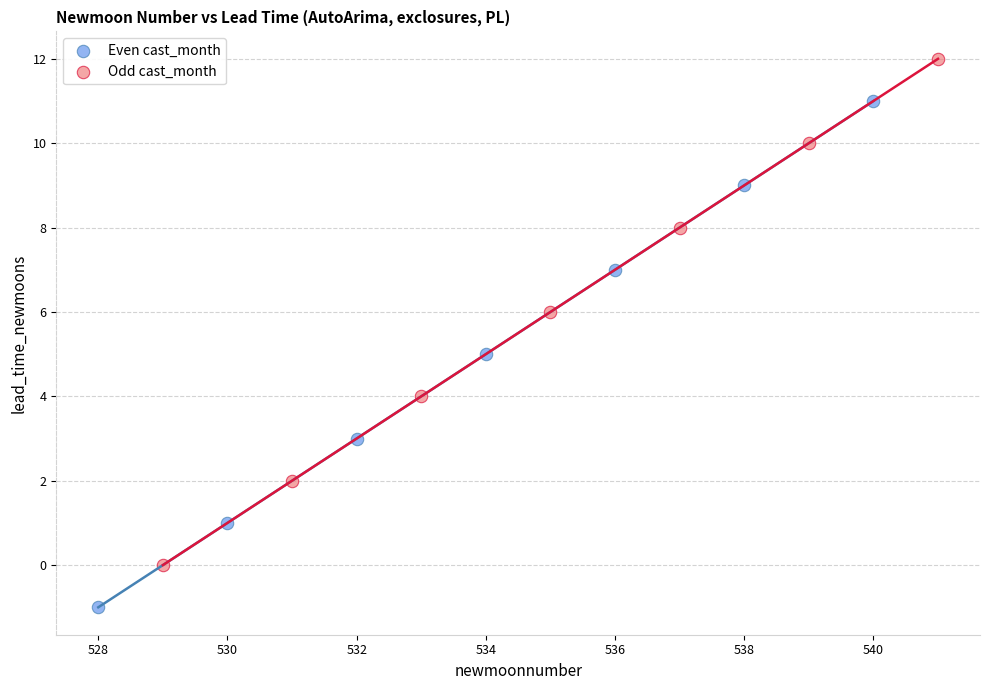

Which series reaches the maximum Y coordinate?

Odd cast_month